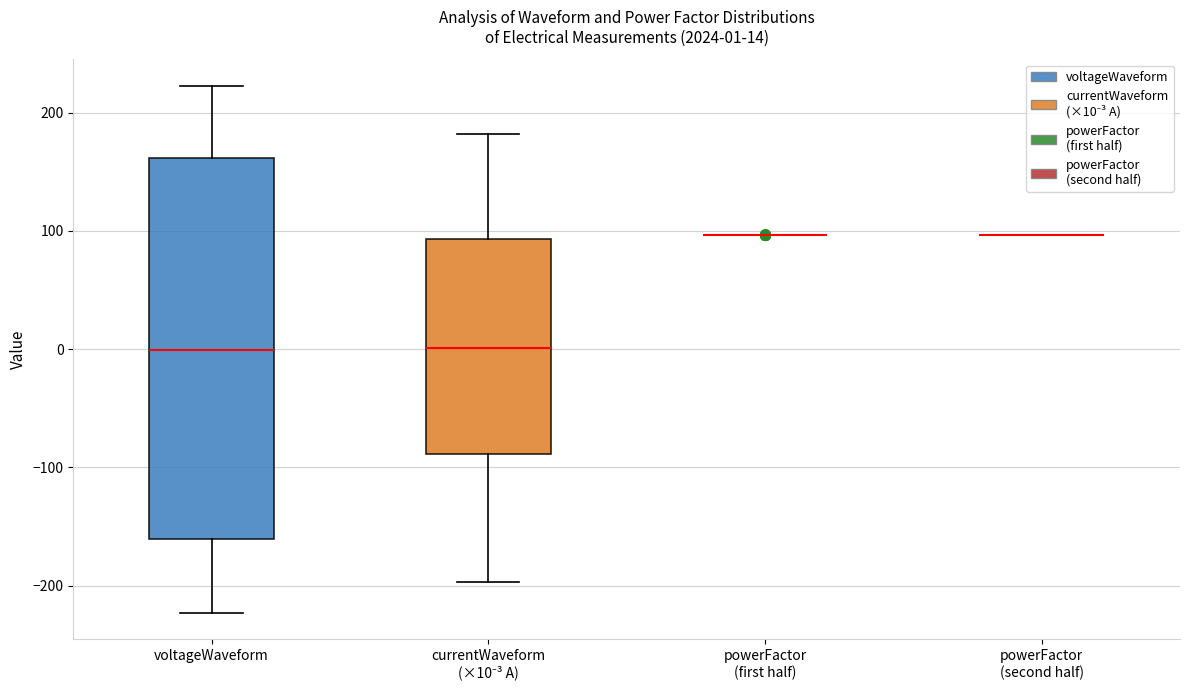

Which box is the tallest, from its lower edge to its upper edge?

voltageWaveform